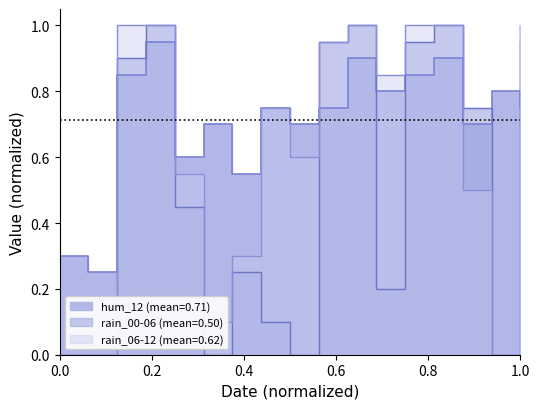

Reading left to right, what are all the values shown in this chart?

rain_06-12: 0.0	0.0	1.0	1.0	0.6	0.1	0.3	0.8	0.6	0.9	1.0	0.8	1.0	1.0	0.5	0.0	0.9
hum_12: 0.3	0.2	0.8	0.9	0.6	0.7	0.6	0.8	0.7	0.8	0.9	0.8	0.8	0.9	0.7	0.8	0.8
rain_00-06: 0.0	0.0	0.9	1.0	0.5	0.0	0.2	0.1	0.0	0.9	1.0	0.2	0.9	1.0	0.8	0.0	1.0